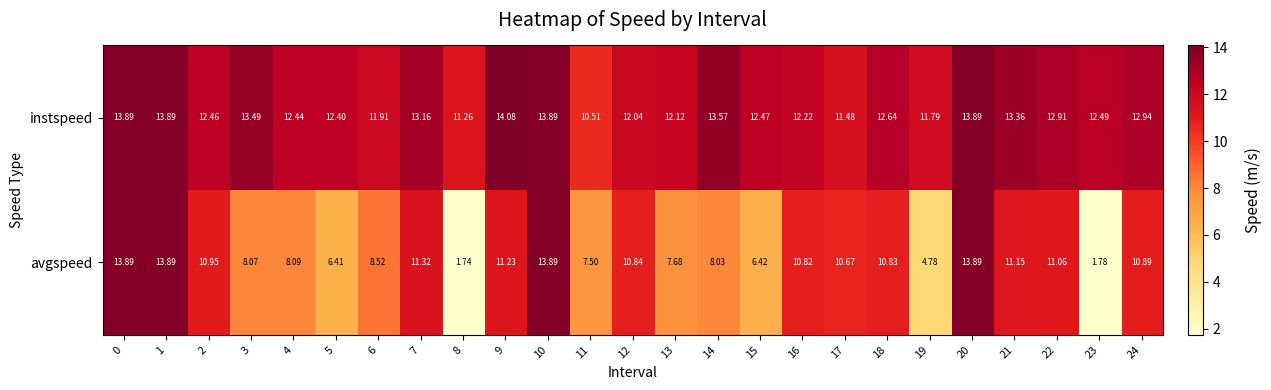

Between 11 and 15, which series saw the biggest shift?

instspeed